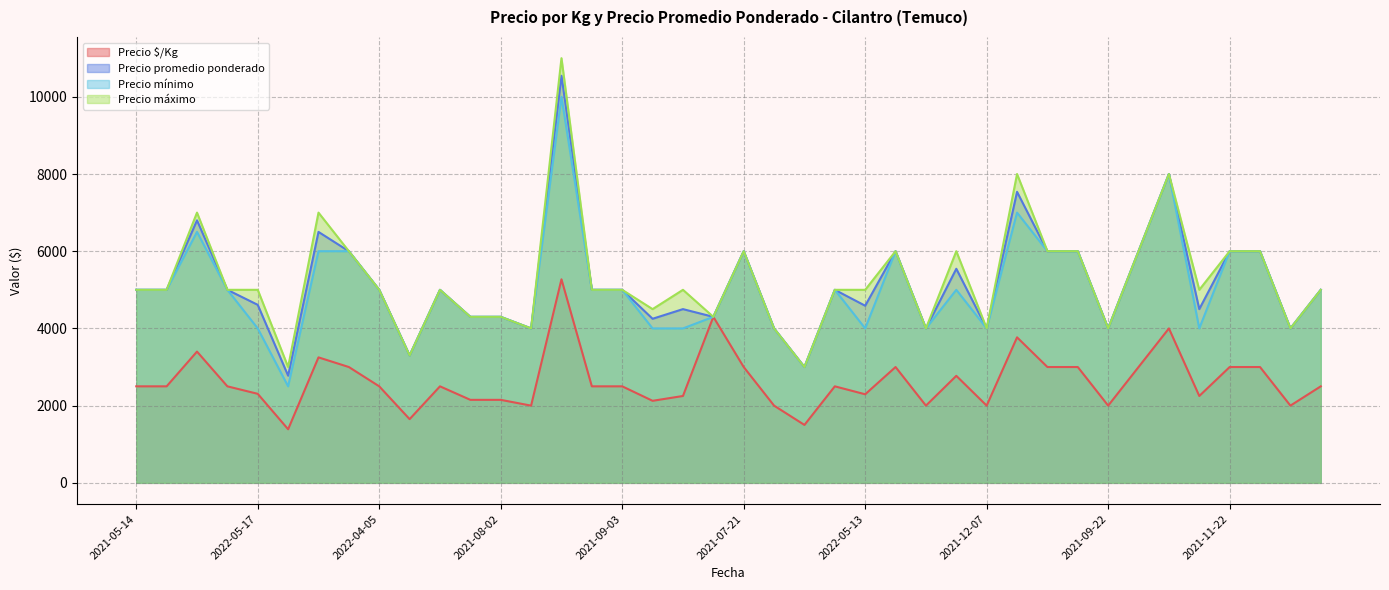

What is the lowest value of the Precio $/Kg series?

1388